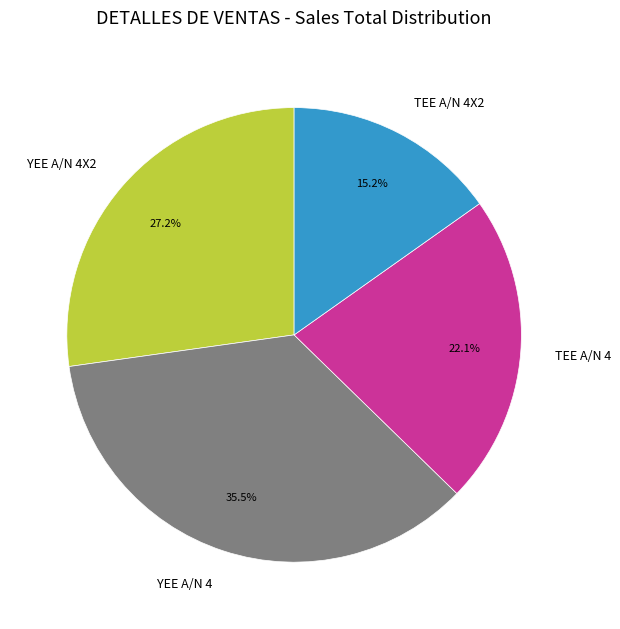

To the nearest percent, what is the combined percentage of YEE A/N 4X2 and YEE A/N 4?

63%